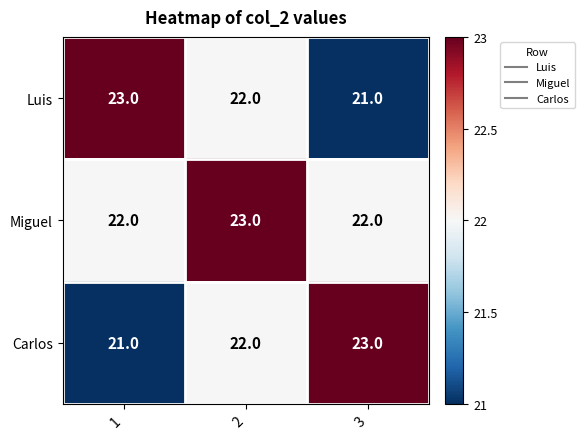

What is the sum of all Luis values?

66